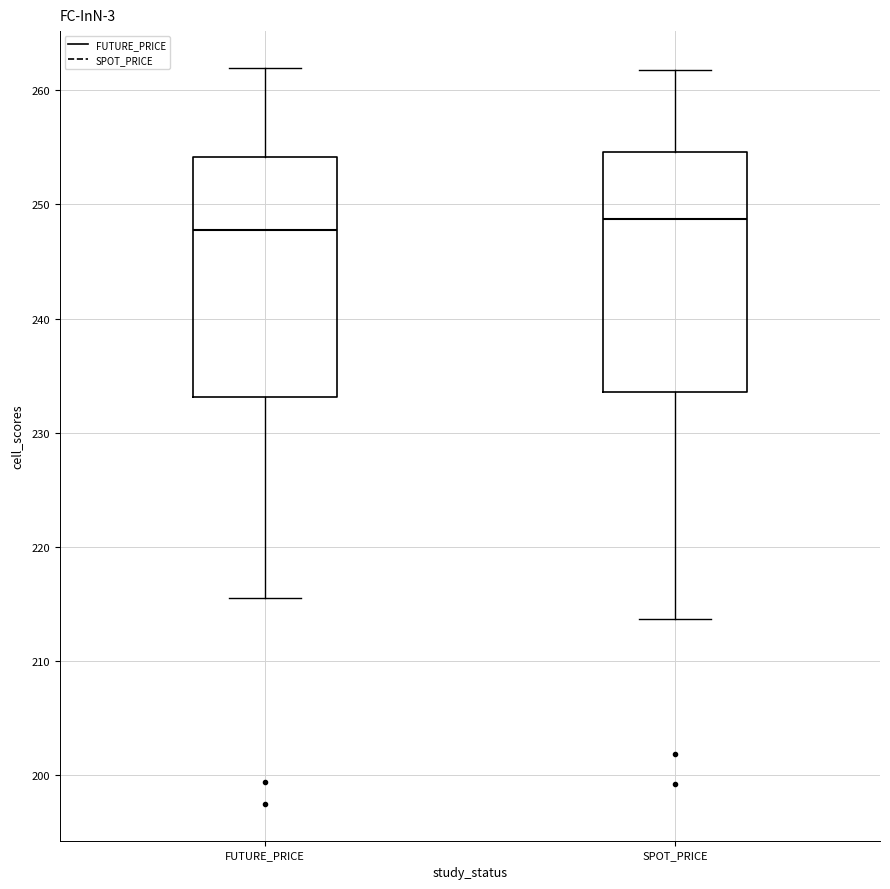

Reading left to right, read every box against the y-axis: the position of its median line, the range the box covers, and the ends of its whiskers. The values are not printed on the chart, so give them approximately, as read against the axis.

FUTURE_PRICE: median 248, box 233 to 254, whiskers 216 to 262
SPOT_PRICE: median 249, box 234 to 255, whiskers 214 to 262